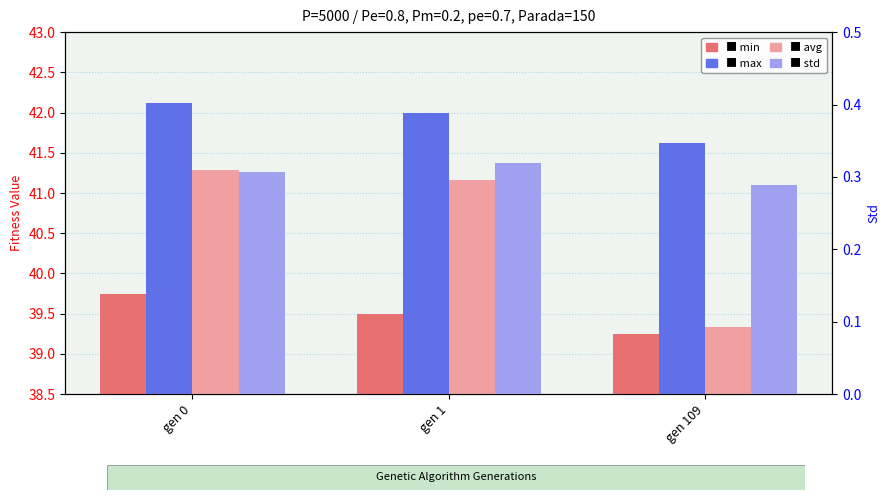

The std series shows 0.4 at gen 1. True or false?

False